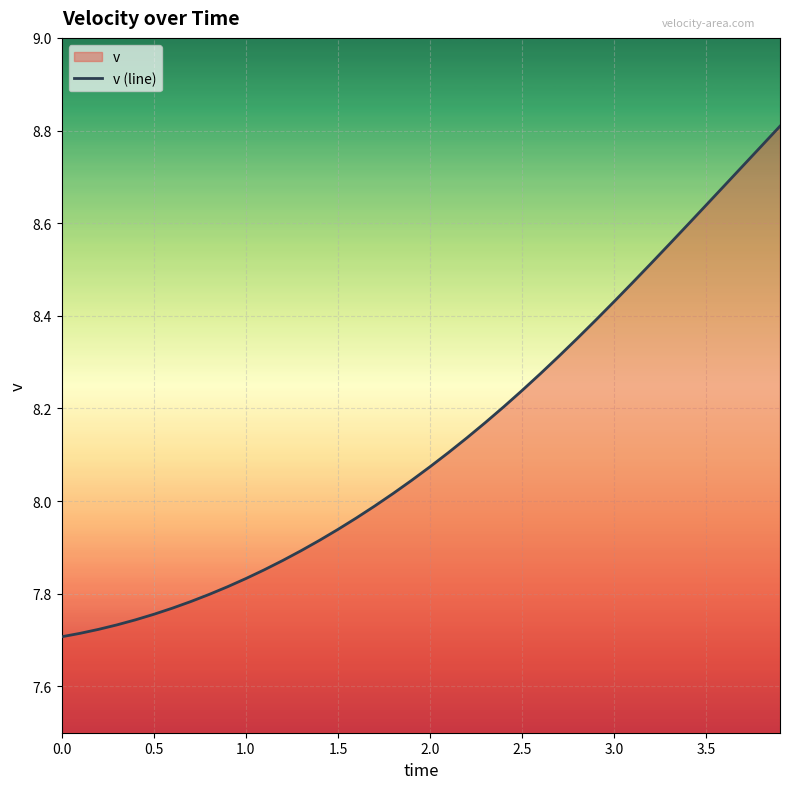

What is the difference between the maximum and minimum values?

1.1